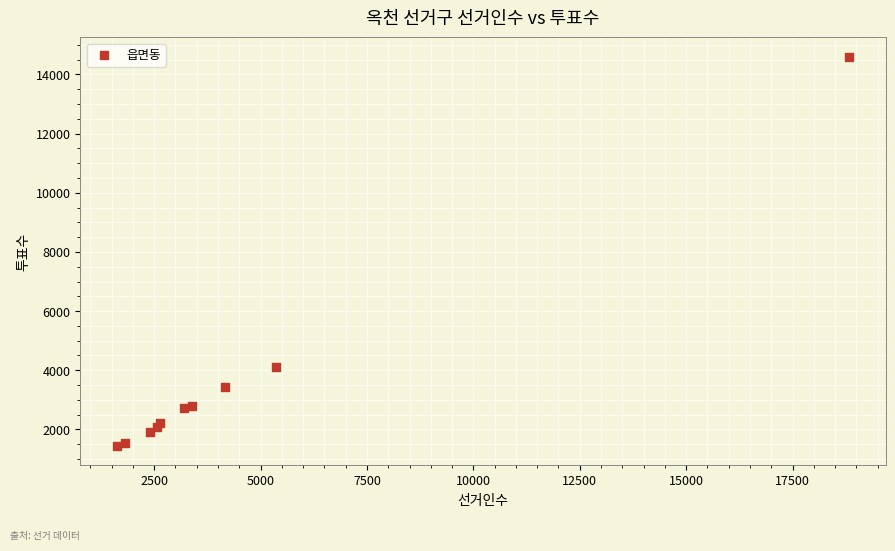

What Y value in the scatter plot is closest to 8021?

4121